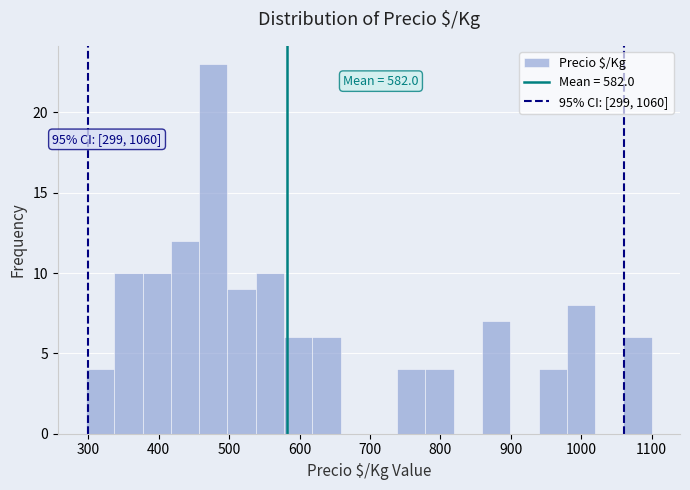

Which range on the x-axis has the tallest bar?

460 to 500